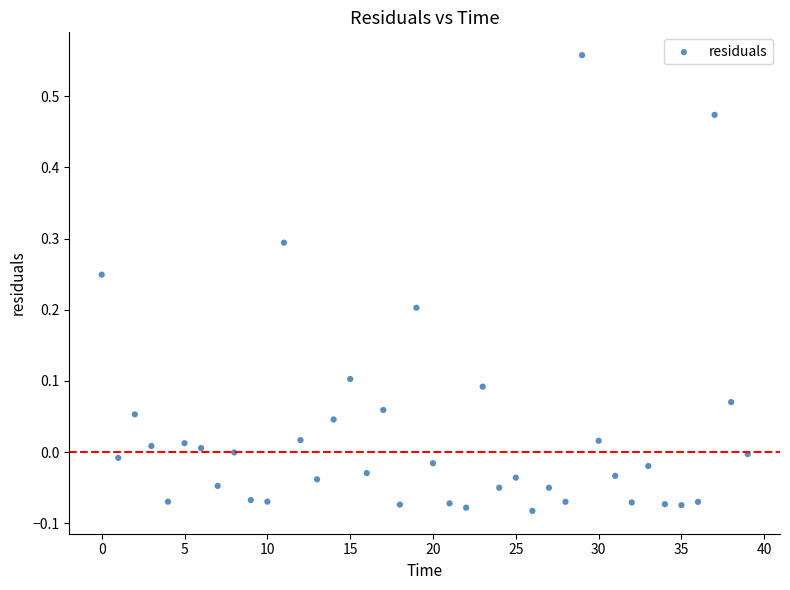

Count the number of points in this scatter plot.

40